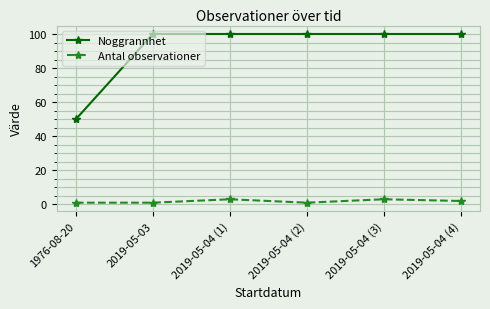

What is the minimum value for Noggrannhet?

50